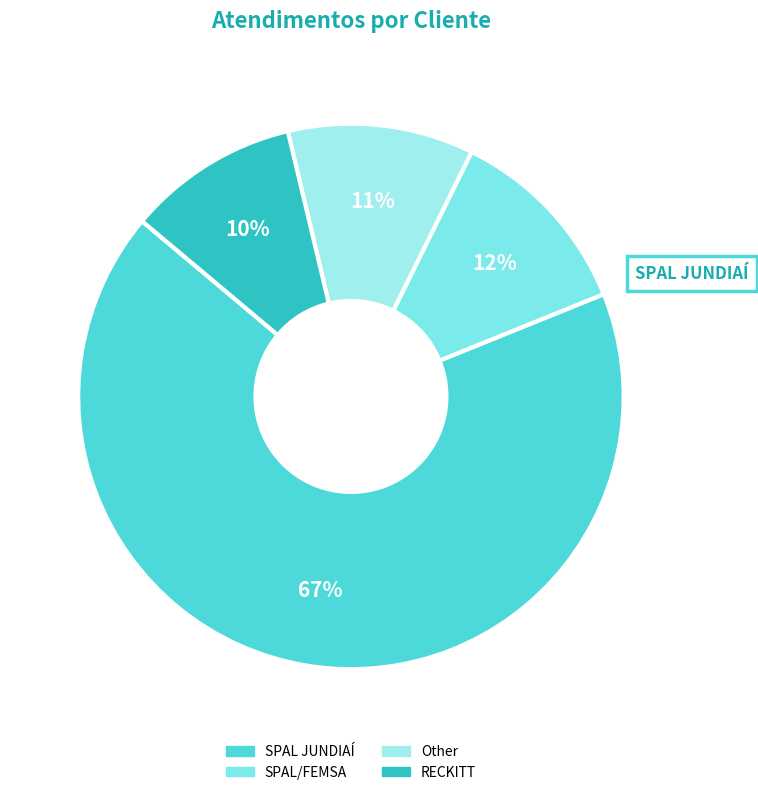

True or false: Other accounts for 11% of the total.

True